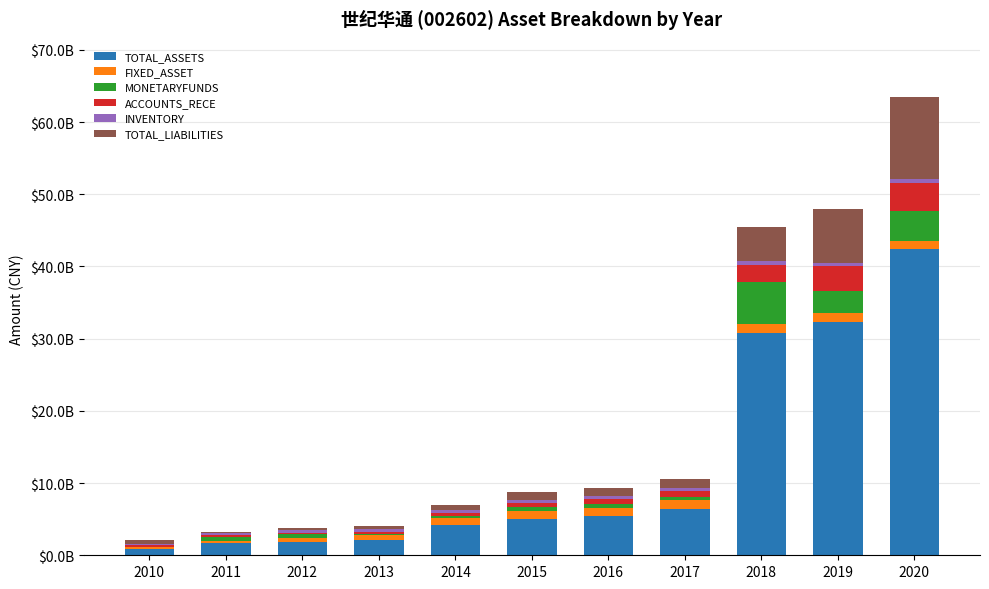

What is the difference between the maximum and minimum values in the TOTAL_ASSETS series?

41536334875.0